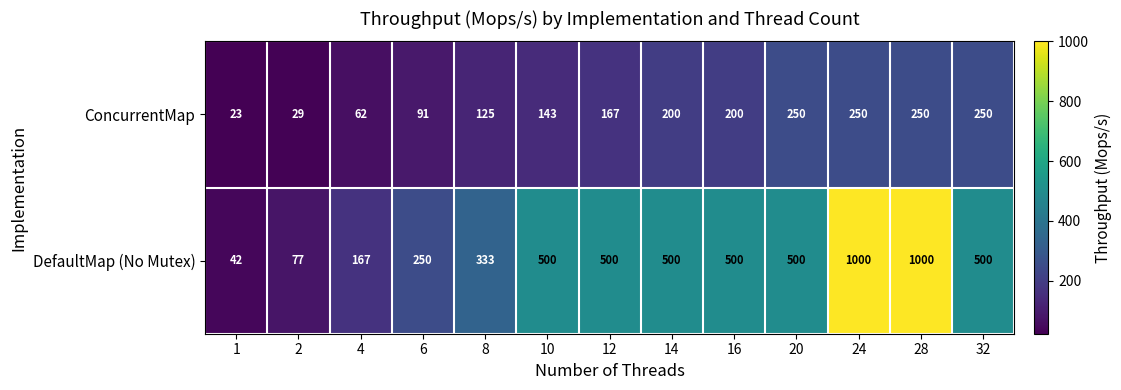

Which series has the largest range (max minus min)?

DefaultMap (No Mutex)